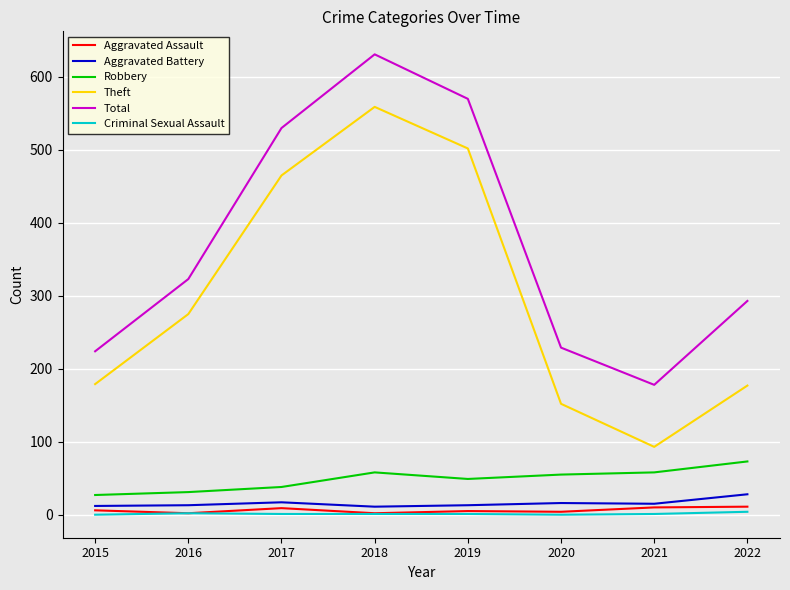

Count the number of data series in this chart.

6